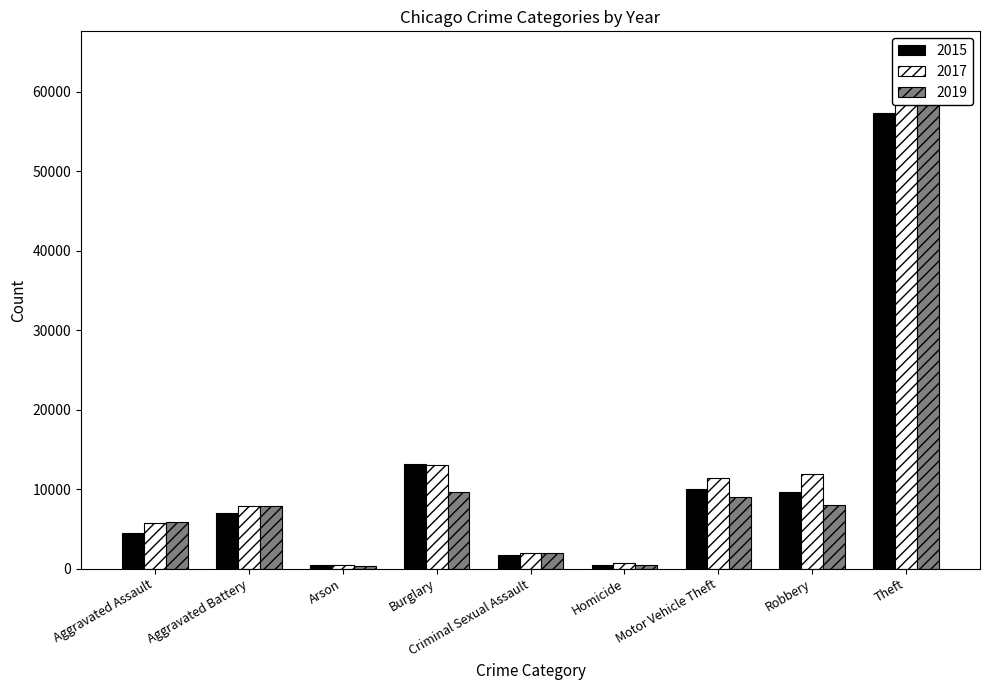

What is the sum of the 2019 values at Homicide and Aggravated Assault?

6340